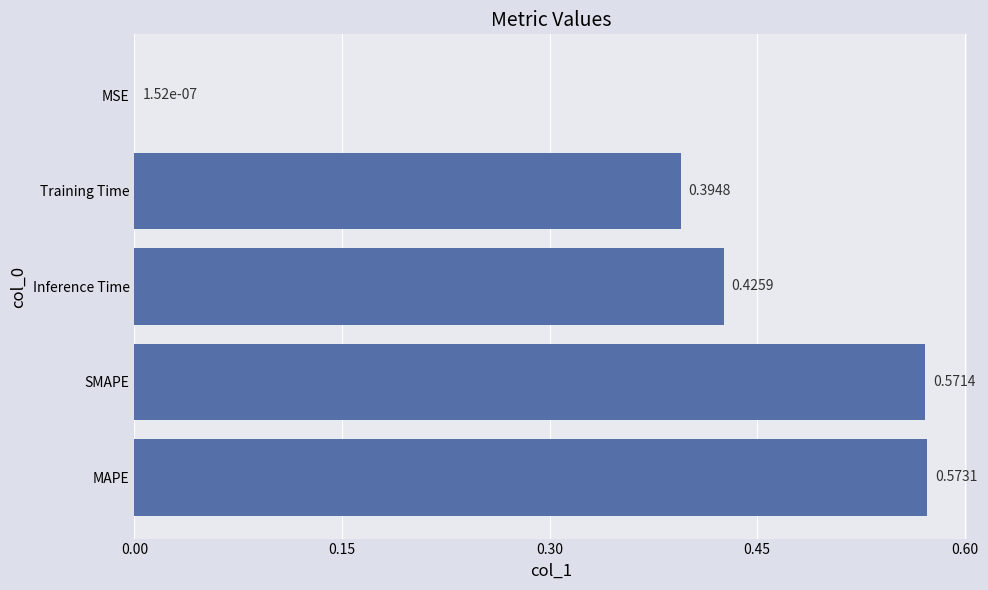

Which category has the highest value across all series?

MAPE